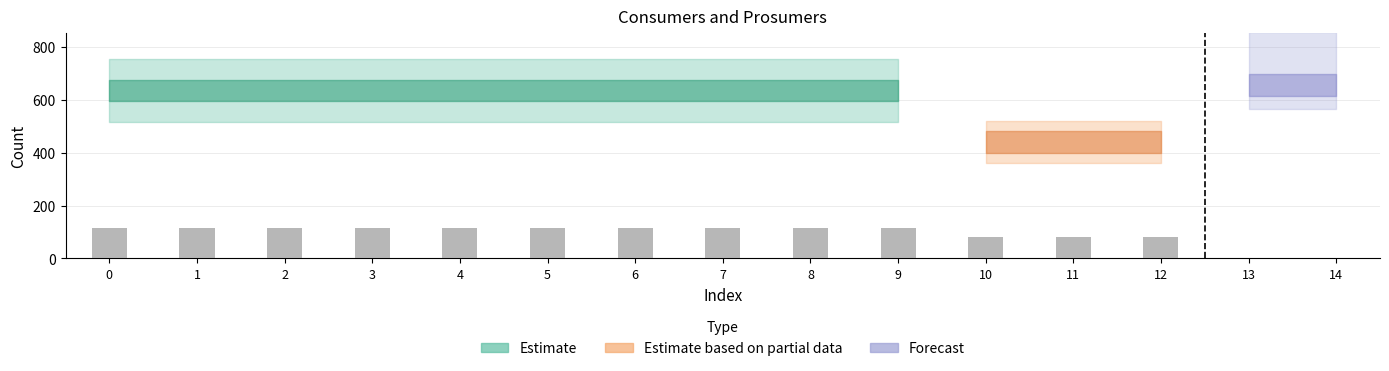

Is the value of Prosumers at 2 greater than the value of Consumers at 8?

No